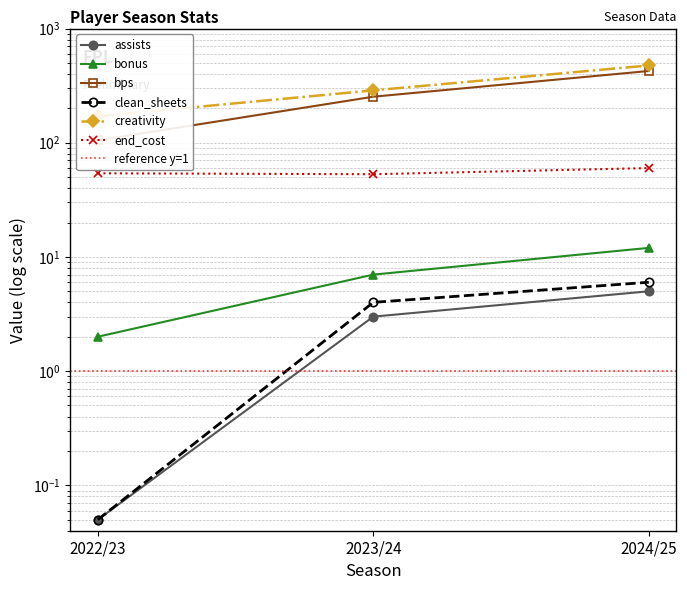

At which label does clean_sheets first exceed 4?

2024/25